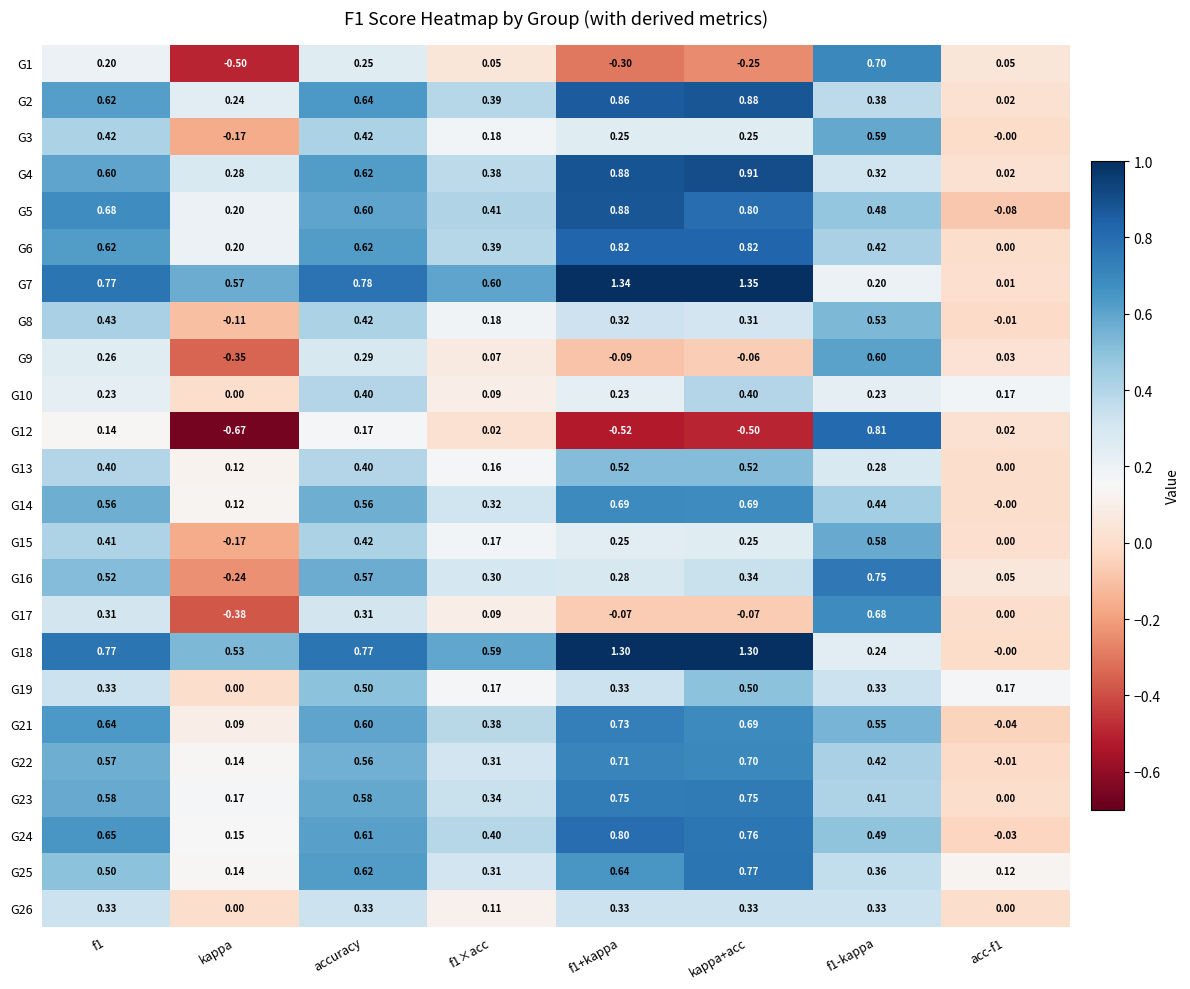

Is the value of G24 at kappa+acc greater than the value of G18 at f1+kappa?

No